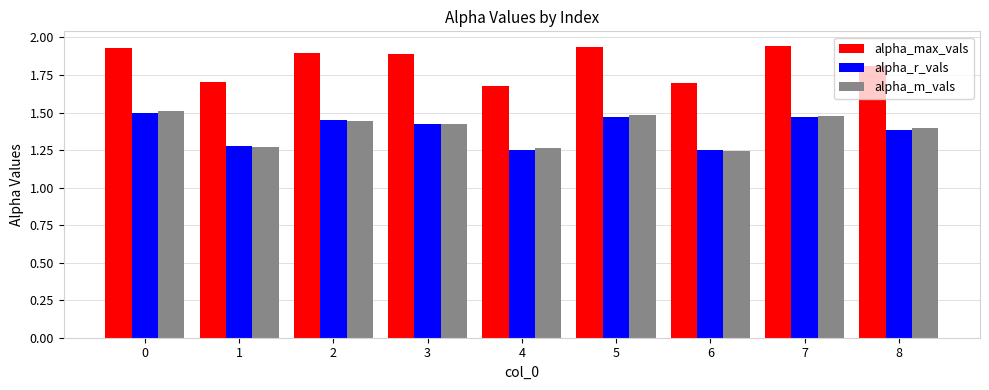

Does the chart contain any negative values?

No